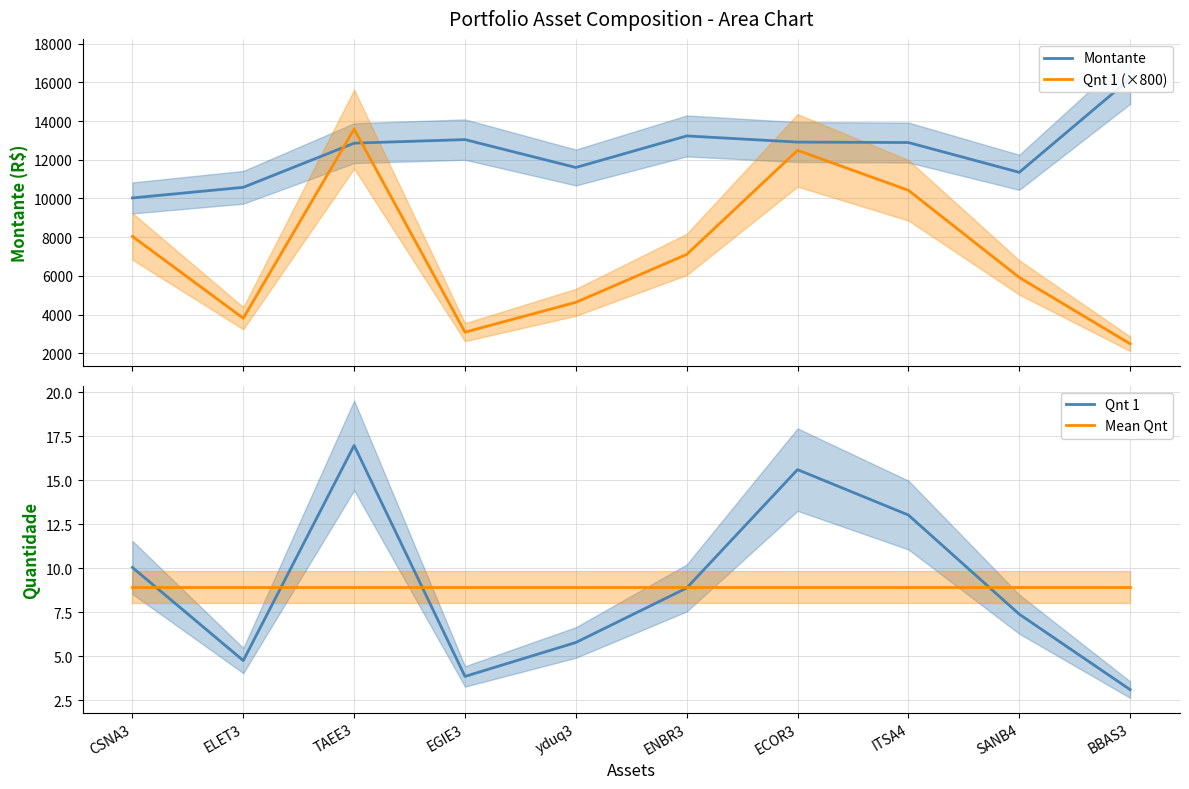

At which category does the chart reach its peak across all series?

BBAS3